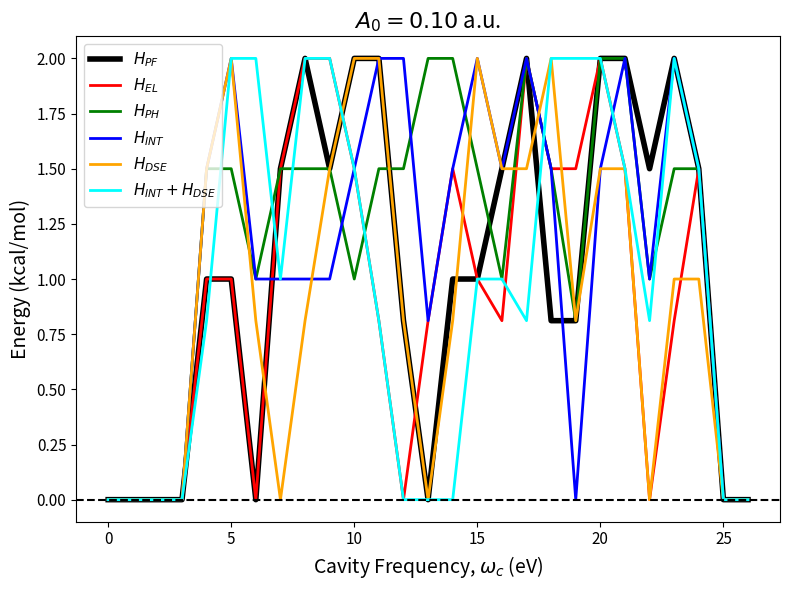

What is the greatest value displayed?

2.0